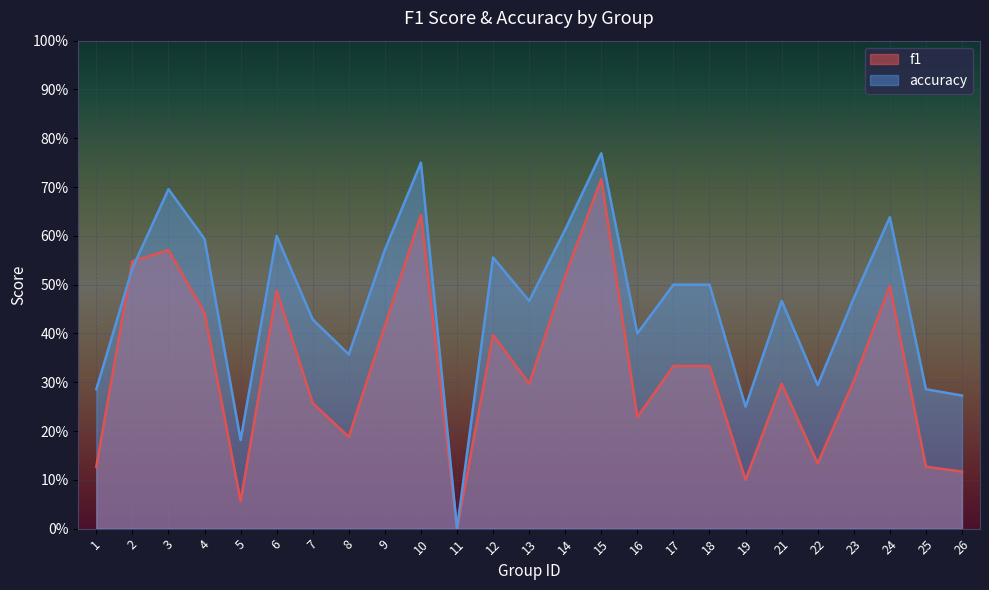

At which category is the sum across all series the highest?

15